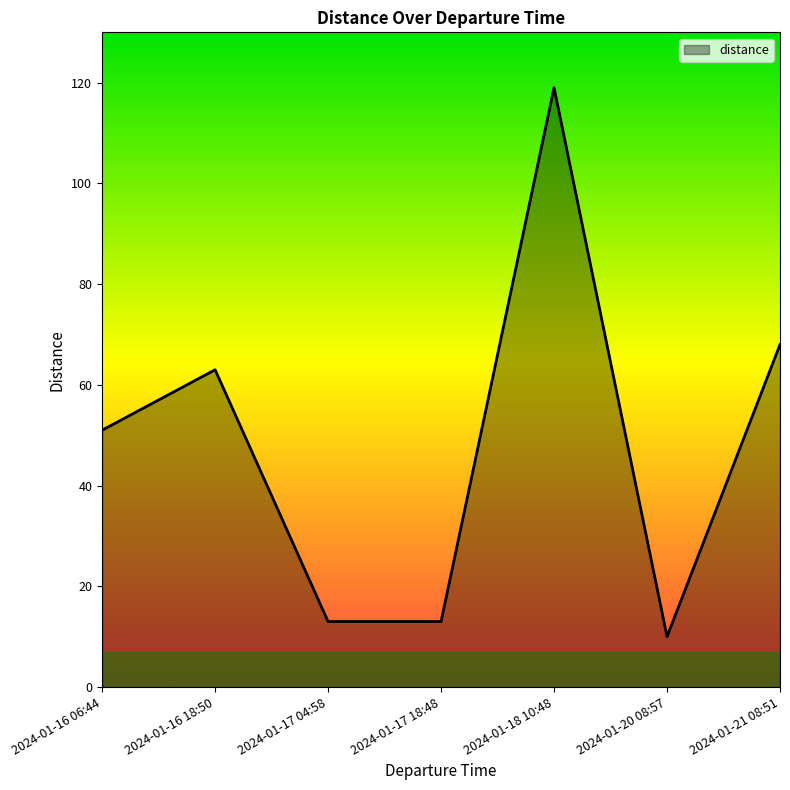

Does the chart have visible grid lines?

No